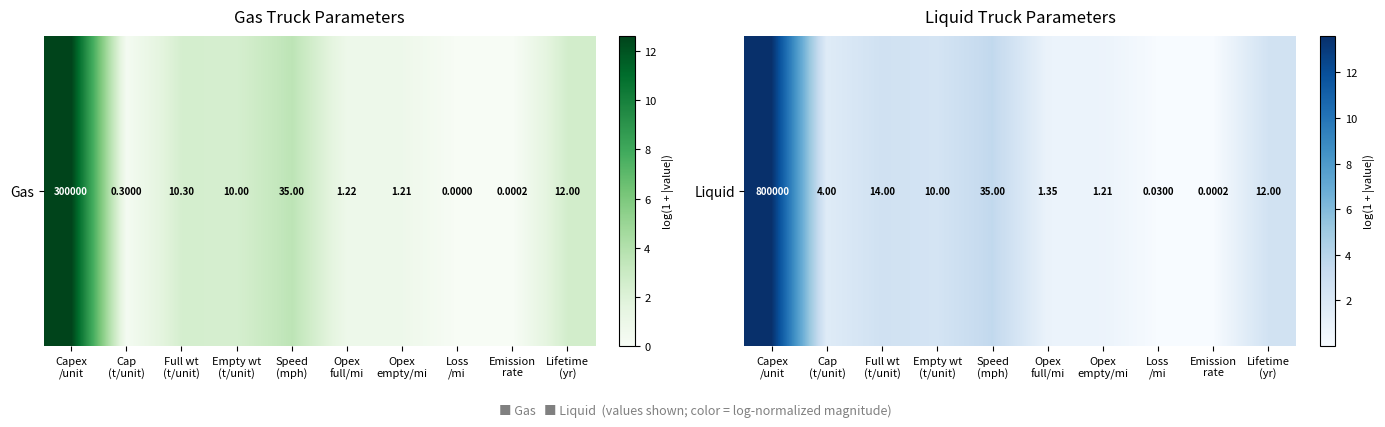

Rank the categories by value from lowest to highest.

Emission
rate, Loss
/mi, Opex
empty/mi, Opex
full/mi, Cap
(t/unit), Empty wt
(t/unit), Lifetime
(yr), Full wt
(t/unit), Speed
(mph), Capex
/unit